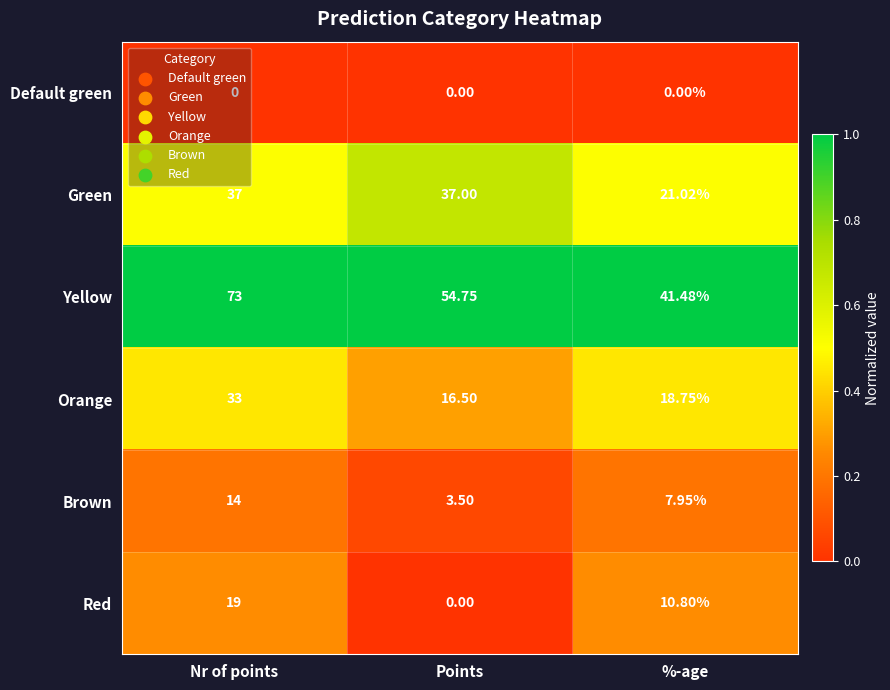

Rank the series at %-age from lowest to highest value.

Default green, Brown, Red, Orange, Green, Yellow